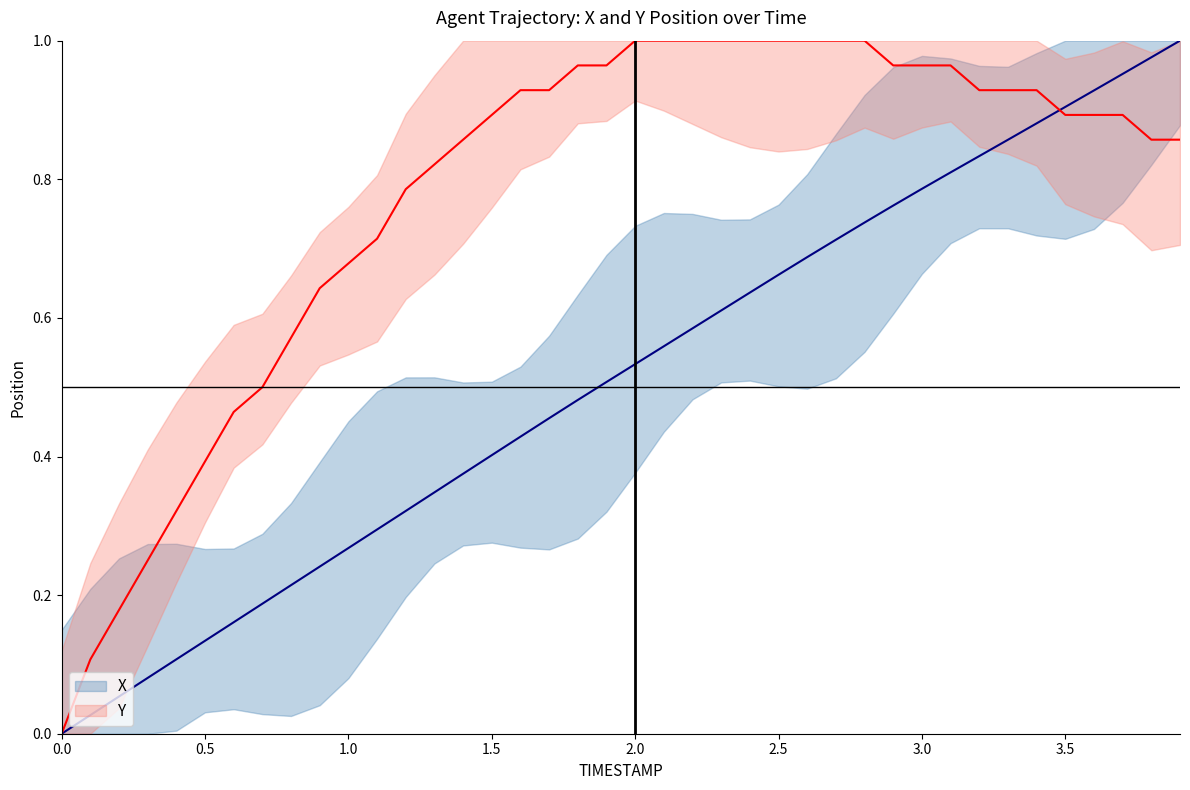

Which series ends up on top after the final intersection of Y and X?

X